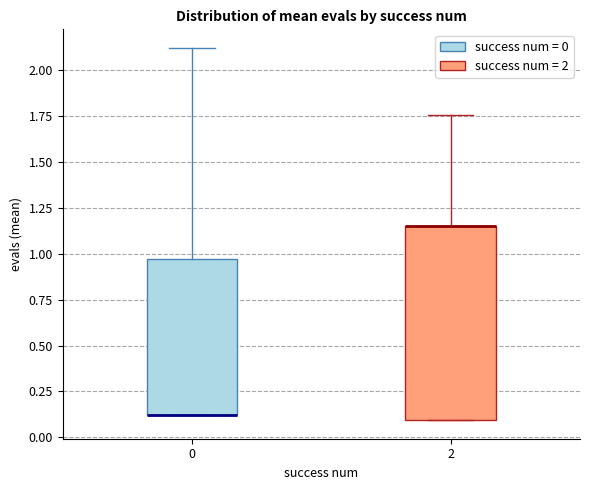

Which box is the tallest, from its lower edge to its upper edge?

2